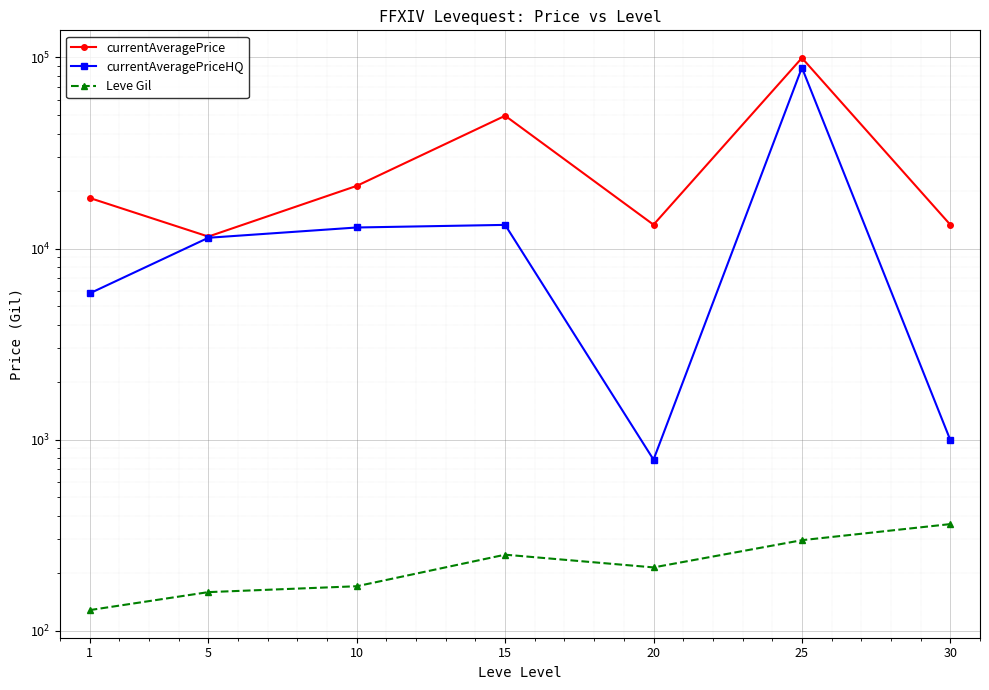

What is the average value of the Leve Gil series?

225.7